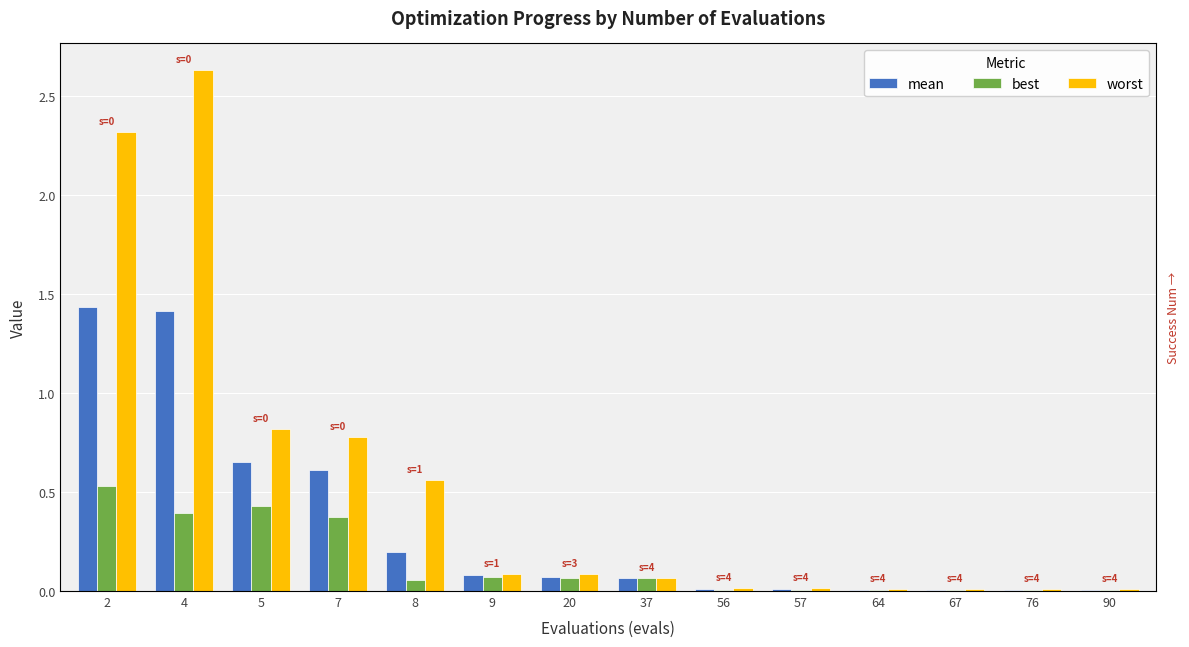

What is the value of the worst bar at the 8th from the left?

0.1